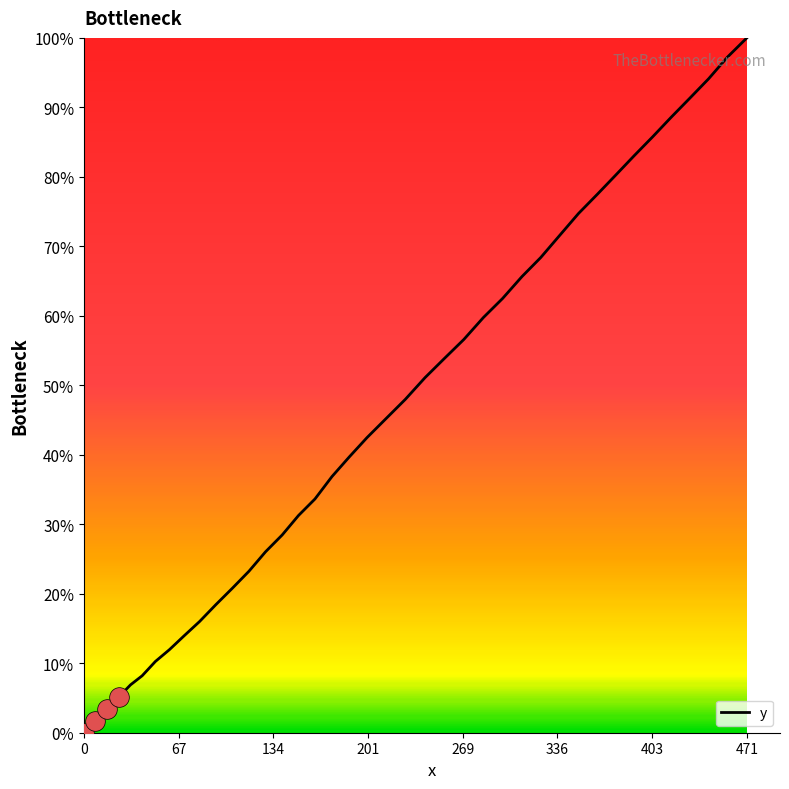

What is the difference between the maximum and minimum values?

100.0